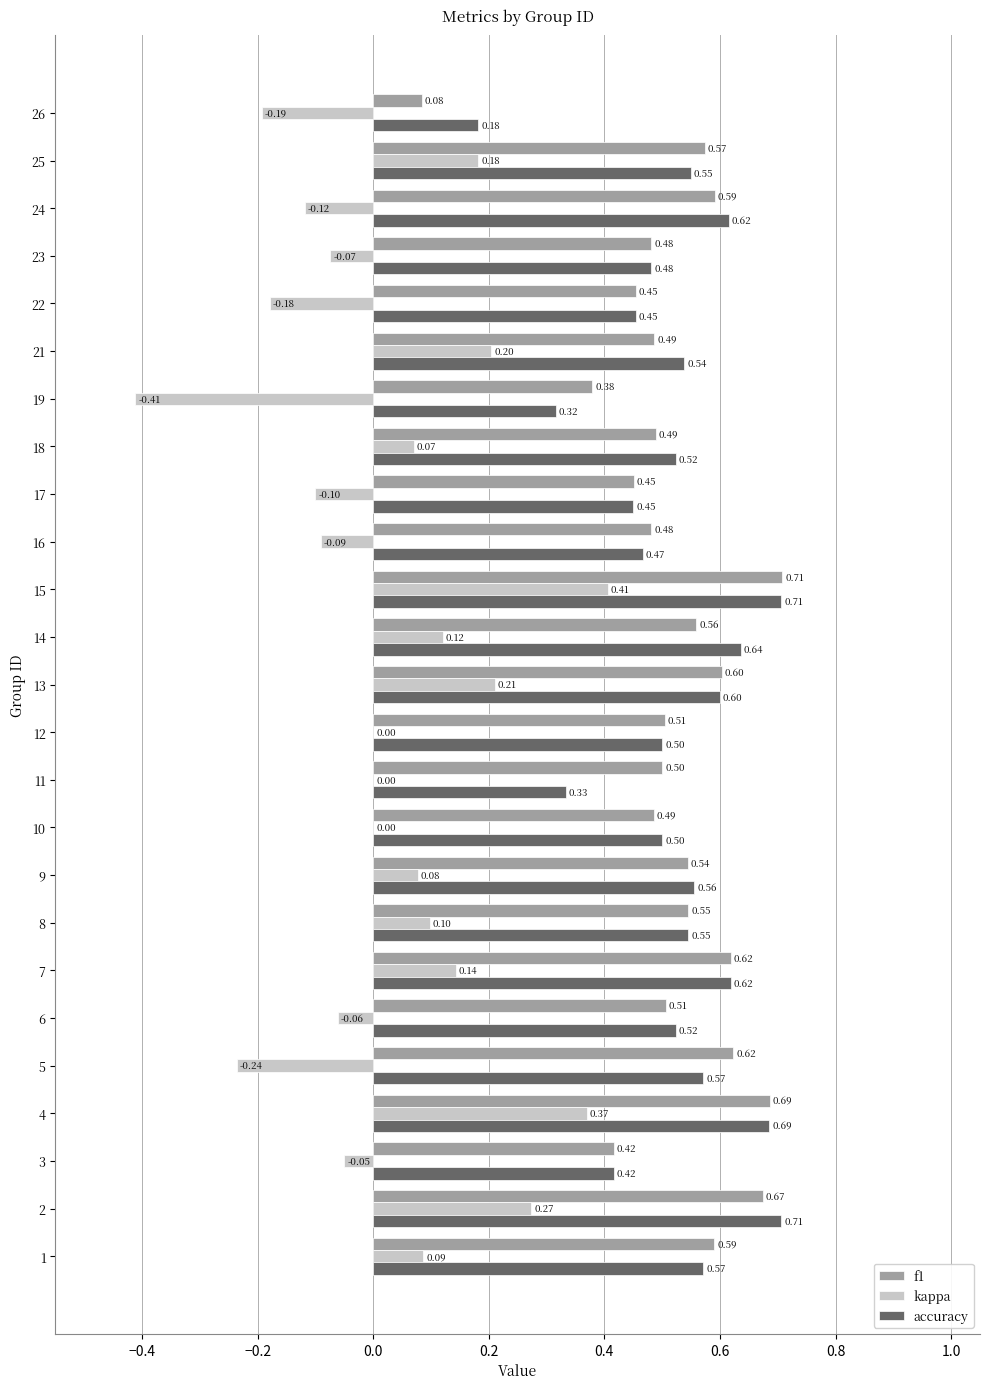

Between 7 and 22, which series saw the biggest shift?

kappa